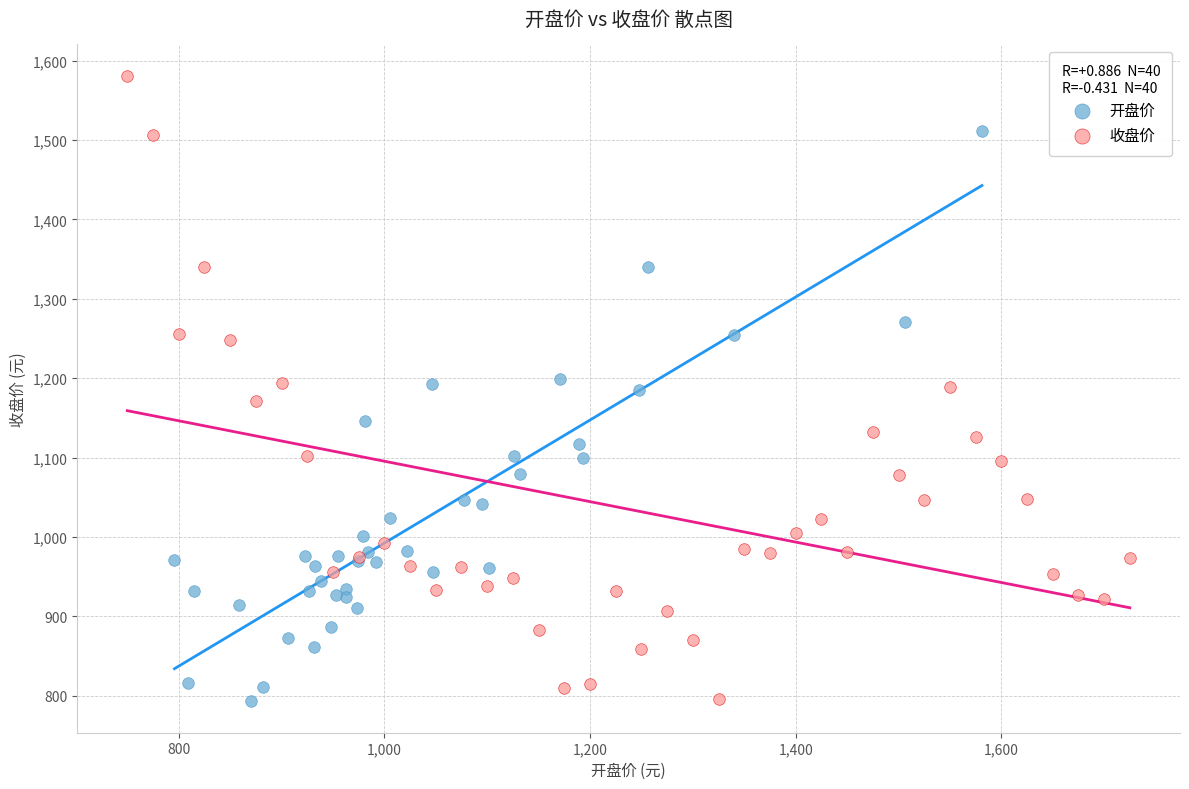

Which series reaches the maximum Y coordinate?

收盘价